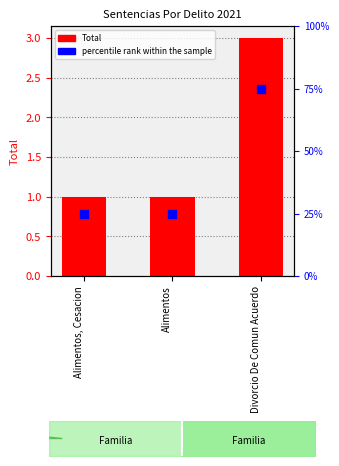

At which category is the sum across all series the highest?

Divorcio De Comun Acuerdo